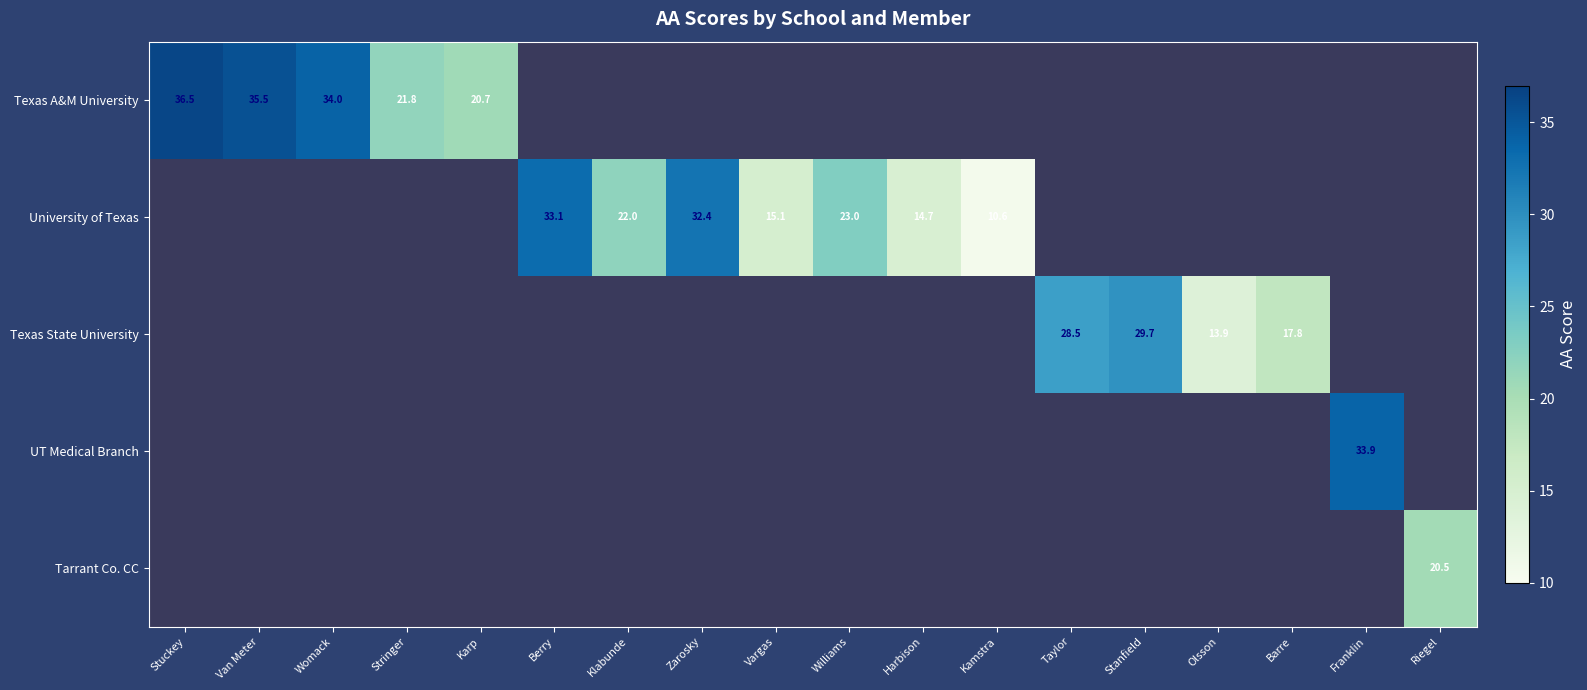

How many values in the University of Texas series are below 23?

4